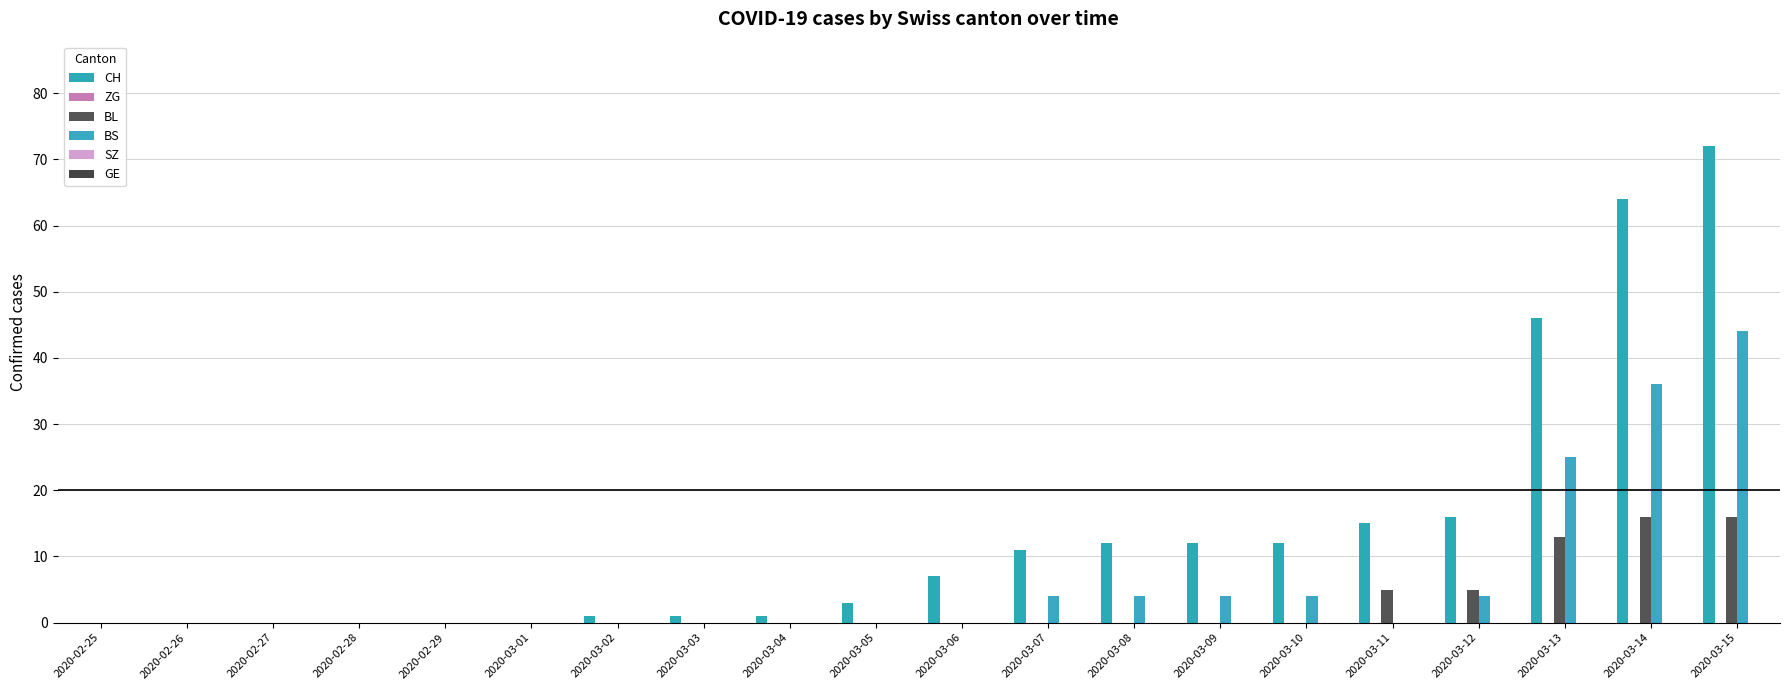

Reading left to right, transcribe all the data shown in this chart.

CH: 2020-02-25=0	2020-02-26=0	2020-02-27=0	2020-02-28=0	2020-02-29=0	2020-03-01=0	2020-03-02=1	2020-03-03=1	2020-03-04=1	2020-03-05=3	2020-03-06=7	2020-03-07=11	2020-03-08=12	2020-03-09=12	2020-03-10=12	2020-03-11=15	2020-03-12=16	2020-03-13=46	2020-03-14=64	2020-03-15=72
ZG: 2020-02-25=0	2020-02-26=0	2020-02-27=0	2020-02-28=0	2020-02-29=0	2020-03-01=0	2020-03-02=0	2020-03-03=0	2020-03-04=0	2020-03-05=0	2020-03-06=0	2020-03-07=0	2020-03-08=0	2020-03-09=0	2020-03-10=0	2020-03-11=0	2020-03-12=0	2020-03-13=0	2020-03-14=0	2020-03-15=0
BL: 2020-02-25=0	2020-02-26=0	2020-02-27=0	2020-02-28=0	2020-02-29=0	2020-03-01=0	2020-03-02=0	2020-03-03=0	2020-03-04=0	2020-03-05=0	2020-03-06=0	2020-03-07=0	2020-03-08=0	2020-03-09=0	2020-03-10=0	2020-03-11=5	2020-03-12=5	2020-03-13=13	2020-03-14=16	2020-03-15=16
BS: 2020-02-25=0	2020-02-26=0	2020-02-27=0	2020-02-28=0	2020-02-29=0	2020-03-01=0	2020-03-02=0	2020-03-03=0	2020-03-04=0	2020-03-05=0	2020-03-06=0	2020-03-07=4	2020-03-08=4	2020-03-09=4	2020-03-10=4	2020-03-11=0	2020-03-12=4	2020-03-13=25	2020-03-14=36	2020-03-15=44
SZ: 2020-02-25=0	2020-02-26=0	2020-02-27=0	2020-02-28=0	2020-02-29=0	2020-03-01=0	2020-03-02=0	2020-03-03=0	2020-03-04=0	2020-03-05=0	2020-03-06=0	2020-03-07=0	2020-03-08=0	2020-03-09=0	2020-03-10=0	2020-03-11=0	2020-03-12=0	2020-03-13=0	2020-03-14=0	2020-03-15=0
GE: 2020-02-25=0	2020-02-26=0	2020-02-27=0	2020-02-28=0	2020-02-29=0	2020-03-01=0	2020-03-02=0	2020-03-03=0	2020-03-04=0	2020-03-05=0	2020-03-06=0	2020-03-07=0	2020-03-08=0	2020-03-09=0	2020-03-10=0	2020-03-11=0	2020-03-12=0	2020-03-13=0	2020-03-14=0	2020-03-15=0